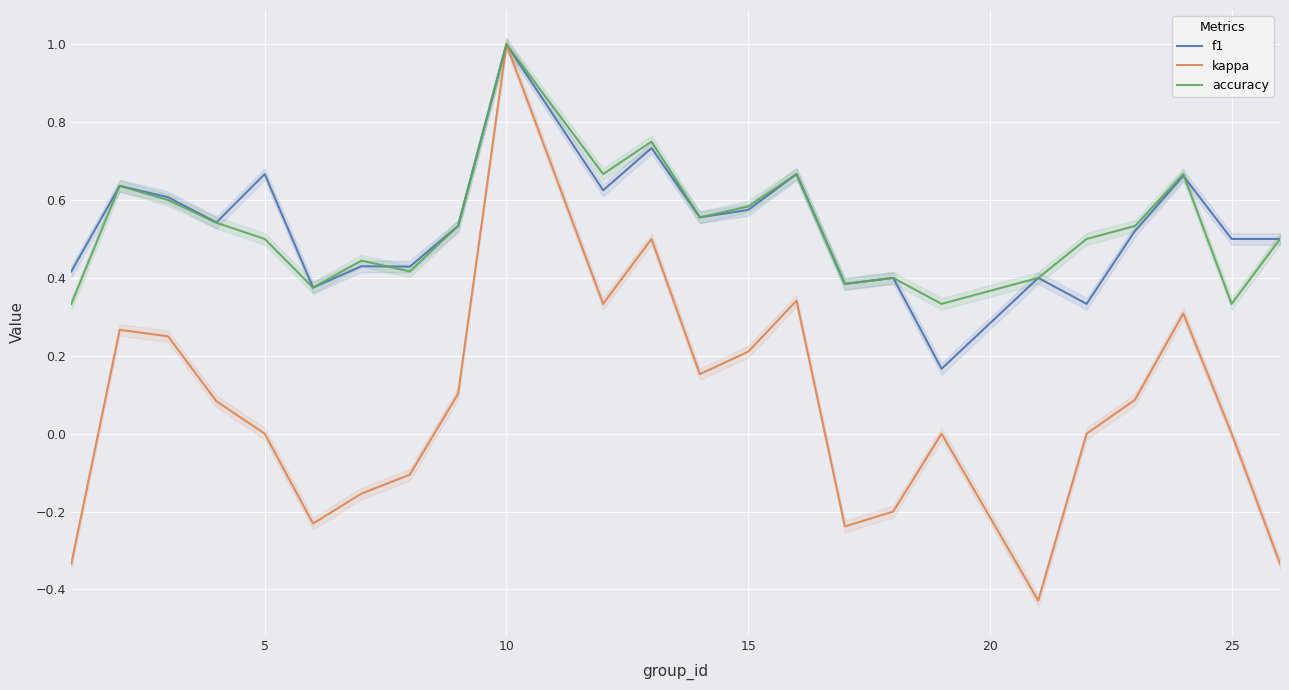

Reading left to right, list all the values displayed in this chart.

f1: 0.4	0.6	0.6	0.5	0.7	0.4	0.4	0.4	0.5	1.0	0.6	0.7	0.6	0.6	0.7	0.4	0.4	0.2	0.4	0.3	0.5	0.7	0.5	0.5
kappa: -0.3	0.3	0.2	0.1	0.0	-0.2	-0.2	-0.1	0.1	1.0	0.3	0.5	0.2	0.2	0.3	-0.2	-0.2	0.0	-0.4	0.0	0.1	0.3	0.0	-0.3
accuracy: 0.3	0.6	0.6	0.5	0.5	0.4	0.4	0.4	0.5	1.0	0.7	0.8	0.6	0.6	0.7	0.4	0.4	0.3	0.4	0.5	0.5	0.7	0.3	0.5